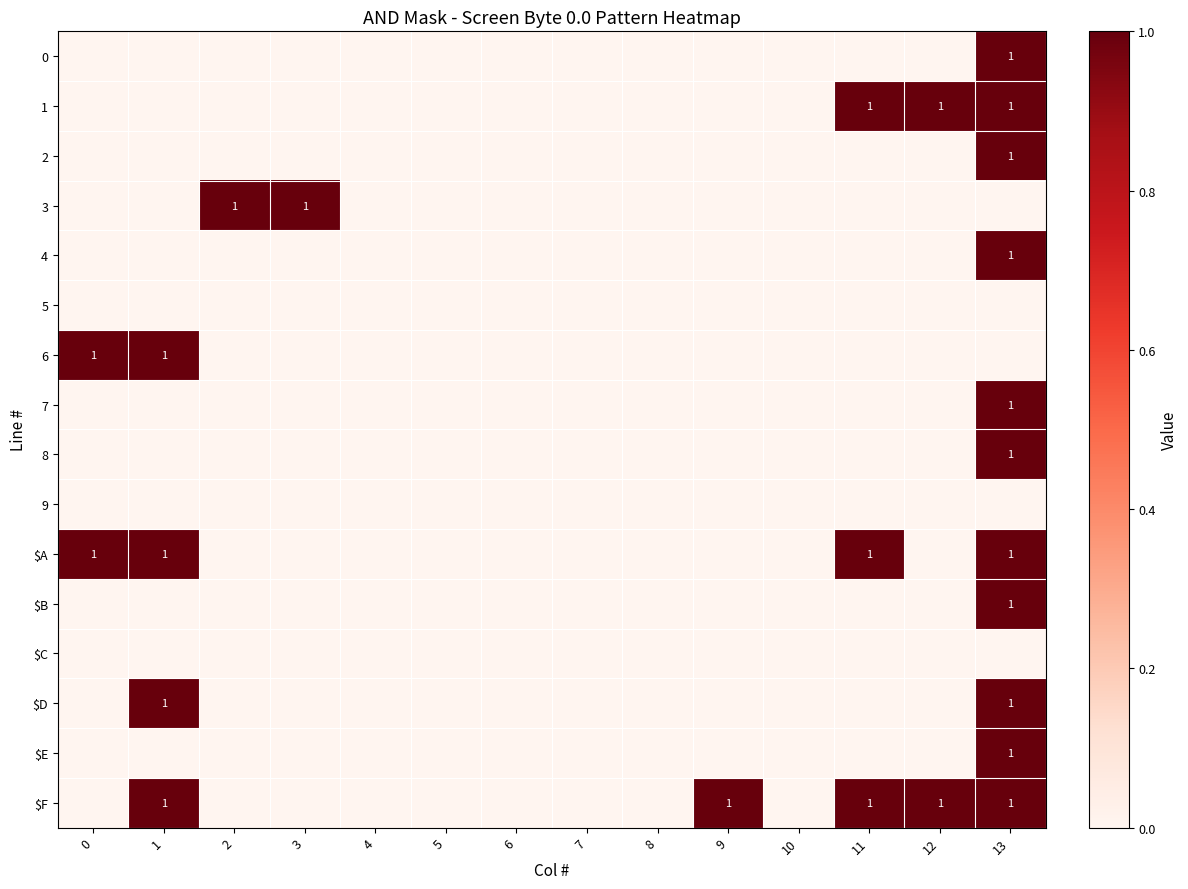

Is it true that $D equals 0 at 1?

False